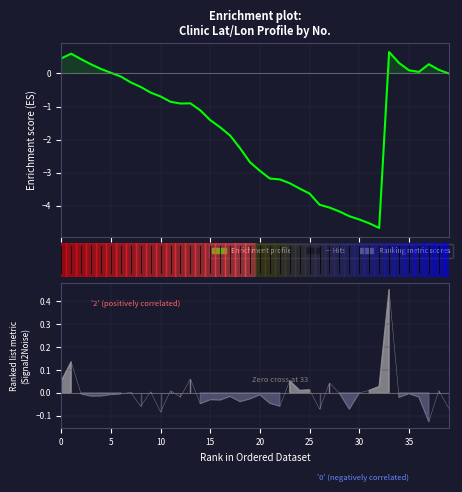

How many positive values are there?

12